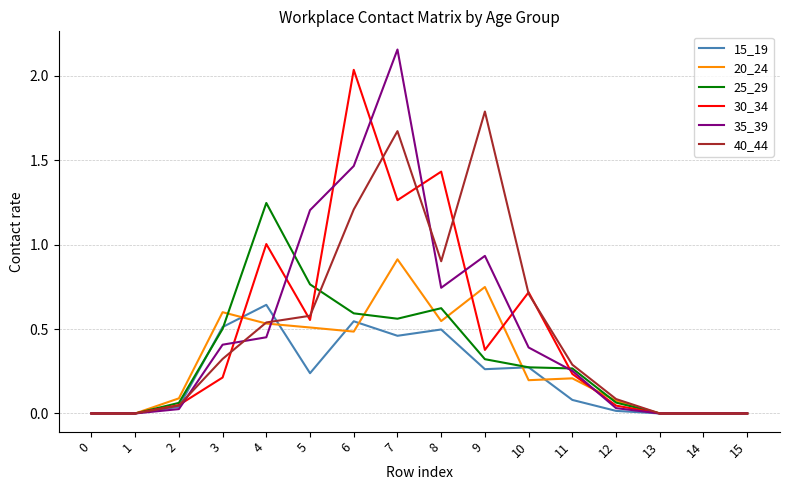

What is the total value across all series at 5?

3.8